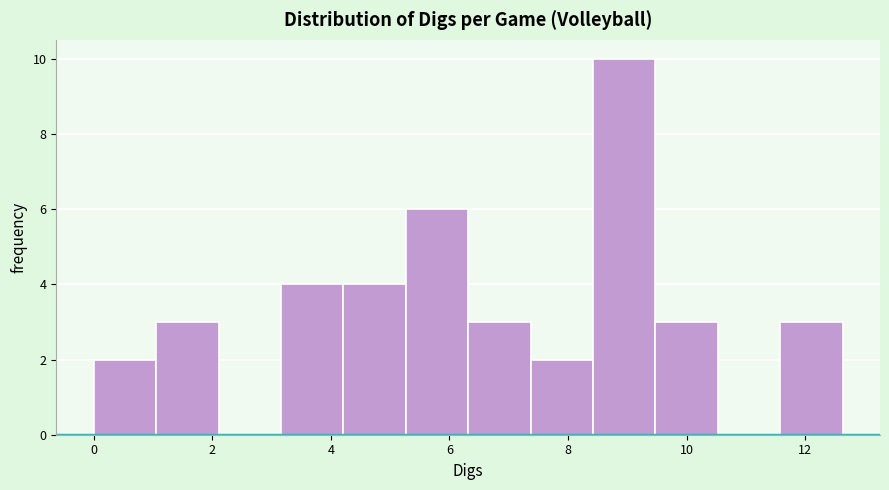

Reading left to right, transcribe this chart: for each bar, give the range it covers on the x-axis and its height. Neither the bar edges nor the heights are printed on the chart, so give them approximately, as read against the axes.

0.0 to 1.0: 2
1.0 to 2.2: 3
2.2 to 3.2: 0
3.2 to 4.2: 4
4.2 to 5.2: 4
5.2 to 6.4: 6
6.4 to 7.4: 3
7.4 to 8.4: 2
8.4 to 9.4: 10
9.4 to 10.6: 3
10.6 to 11.6: 0
11.6 to 12.6: 3